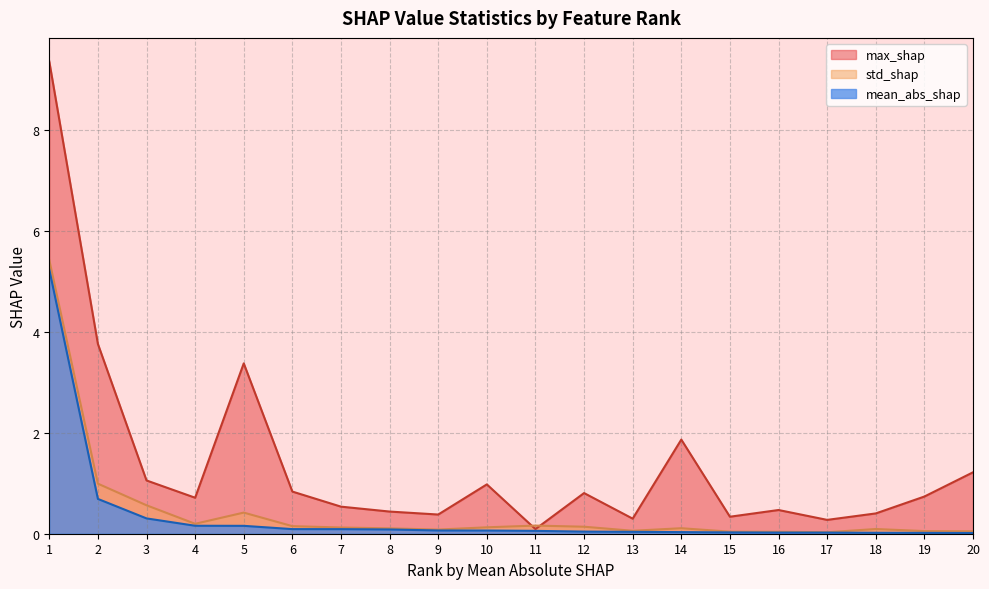

Reading left to right, extract all data points from this chart.

mean_abs_shap: 1=5.2	2=0.7	3=0.3	4=0.2	5=0.2	6=0.1	7=0.1	8=0.1	9=0.1	10=0.1	11=0.1	12=0.0	13=0.0	14=0.0	15=0.0	16=0.0	17=0.0	18=0.0	19=0.0	20=0.0
std_shap: 1=5.4	2=1.0	3=0.6	4=0.2	5=0.4	6=0.1	7=0.1	8=0.1	9=0.1	10=0.1	11=0.2	12=0.1	13=0.1	14=0.1	15=0.0	16=0.0	17=0.0	18=0.1	19=0.1	20=0.0
max_shap: 1=9.4	2=3.8	3=1.1	4=0.7	5=3.4	6=0.8	7=0.5	8=0.4	9=0.4	10=1.0	11=0.1	12=0.8	13=0.3	14=1.9	15=0.3	16=0.5	17=0.3	18=0.4	19=0.7	20=1.2